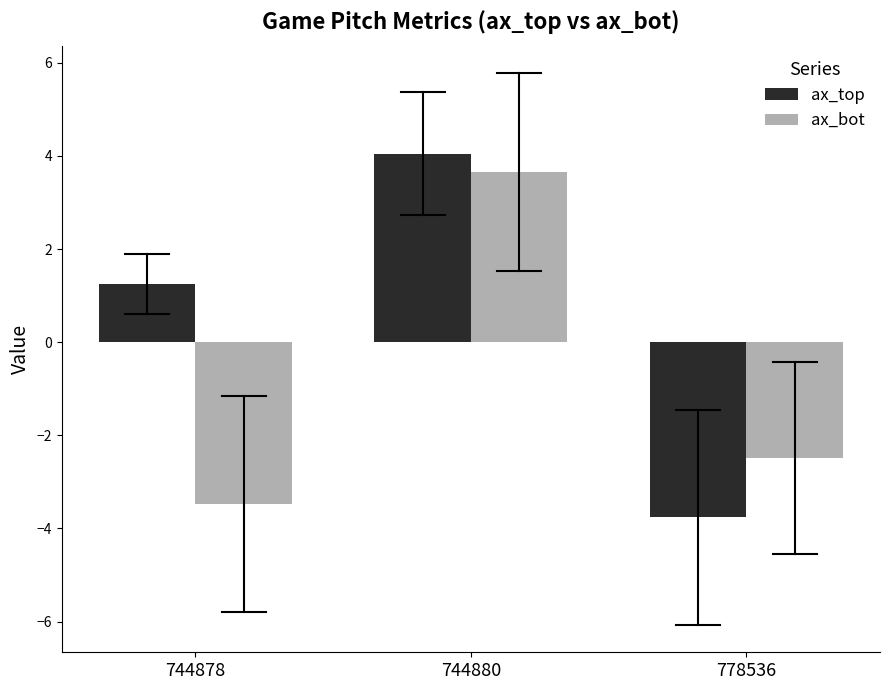

What is the value of the ax_bot bar at the 2nd from the left?

3.7